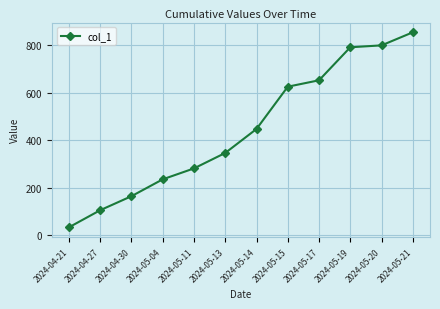

At which category does the chart reach its peak across all series?

2024-05-21